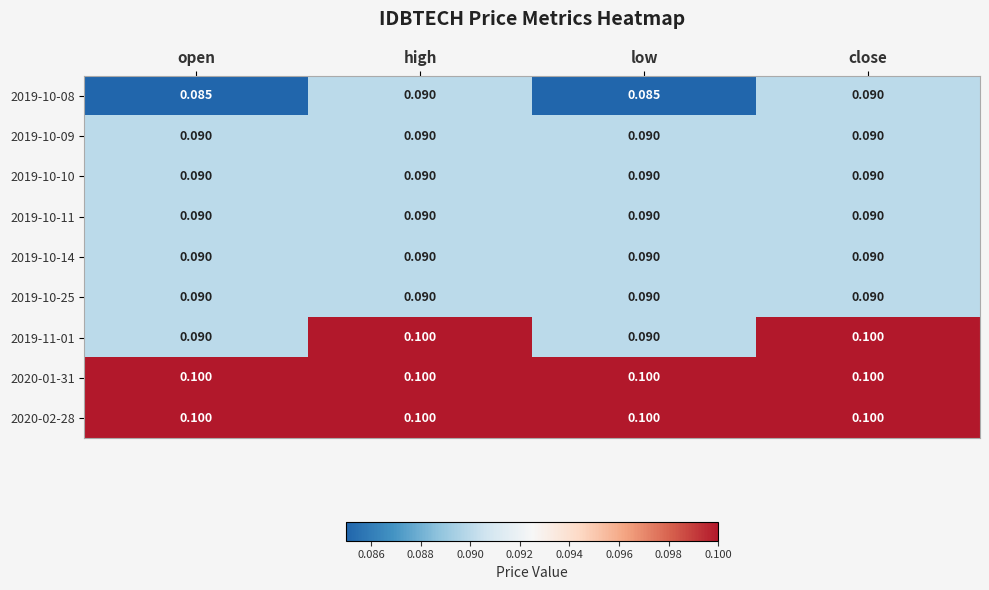

Is the value of 2020-01-31 at high greater than the value of 2019-10-08 at high?

Yes